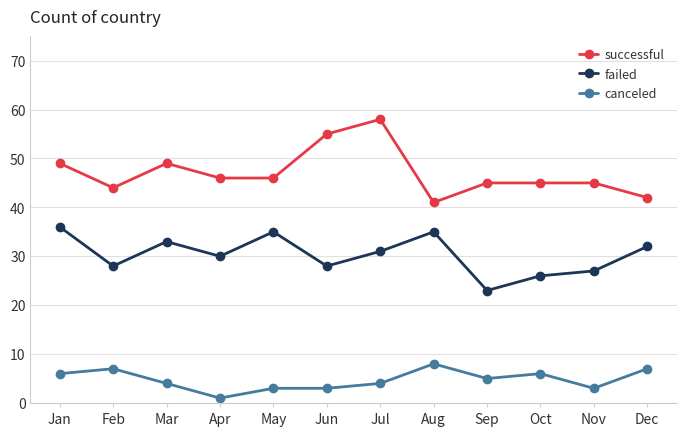

Where is the first local maximum for successful?

Mar